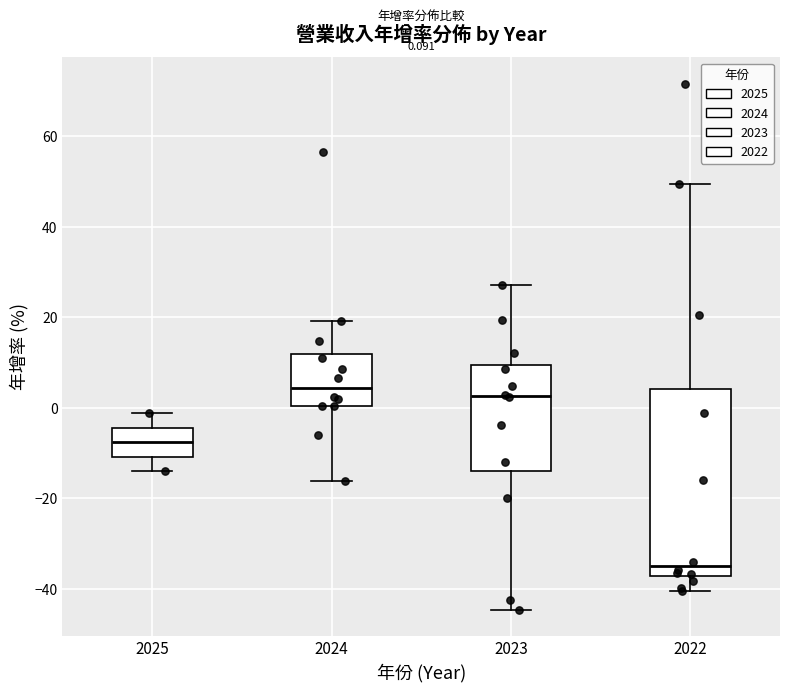

Which box is the tallest, from its lower edge to its upper edge?

2022